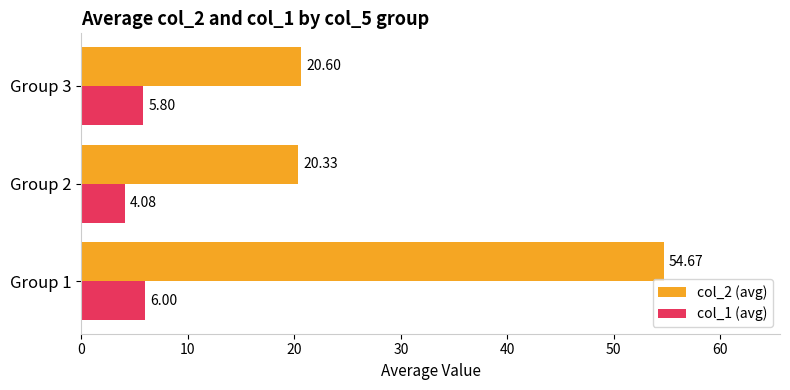

How many data points does each series have?

3